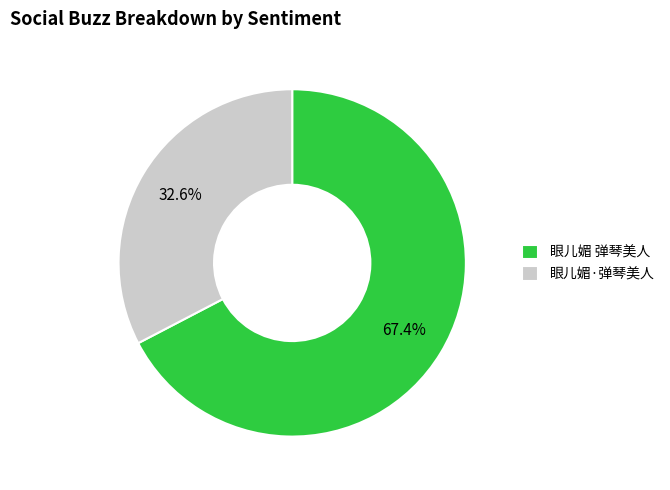

Count the number of slices in the pie.

2